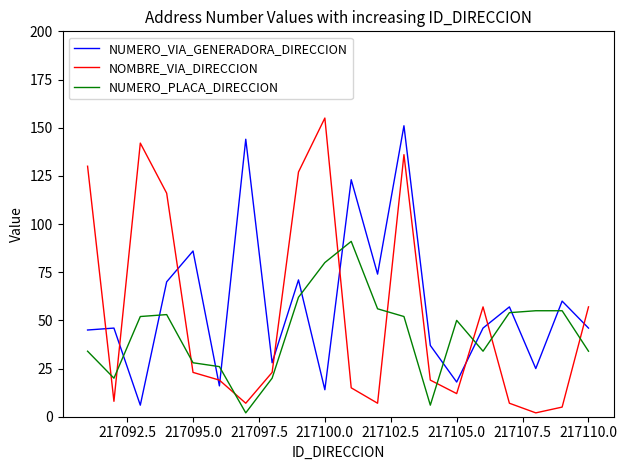

True or false: NUMERO_VIA_GENERADORA_DIRECCION and NOMBRE_VIA_DIRECCION intersect in this chart.

True